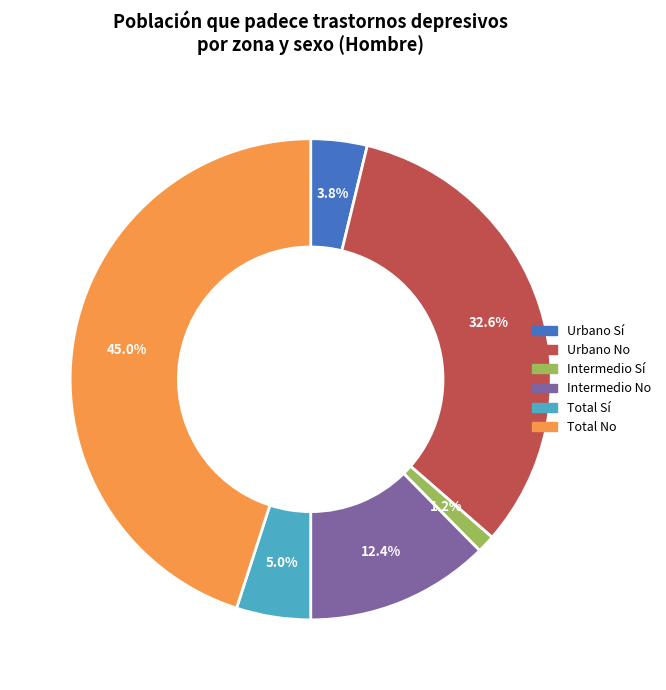

To the nearest percent, what is the average slice percentage?

17%